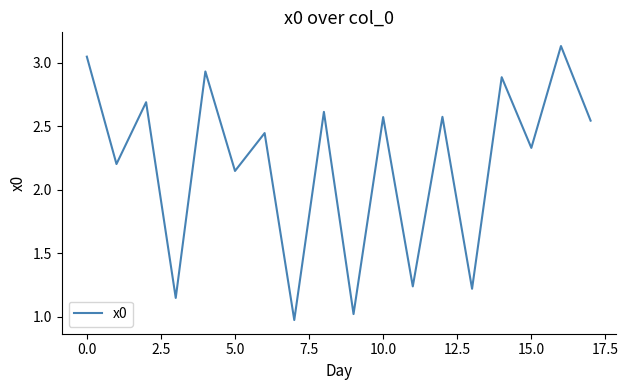

Does the chart display data point markers on the line(s)?

No